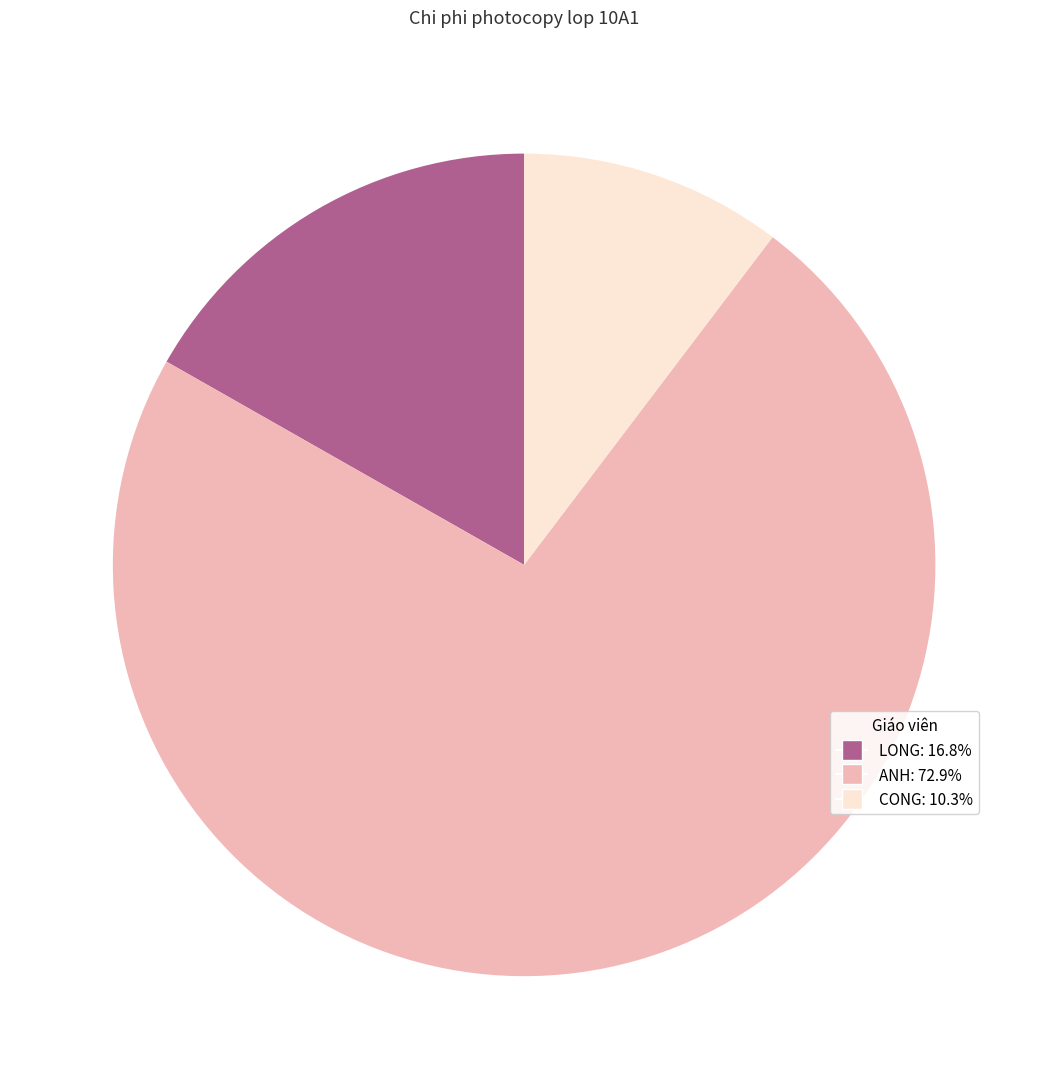

Do ANH: 72.9% and LONG: 16.8% together represent more than half of the pie?

Yes